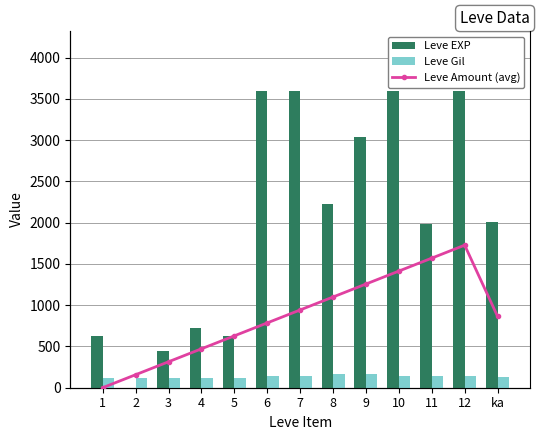

How many groups of bars are there?

13